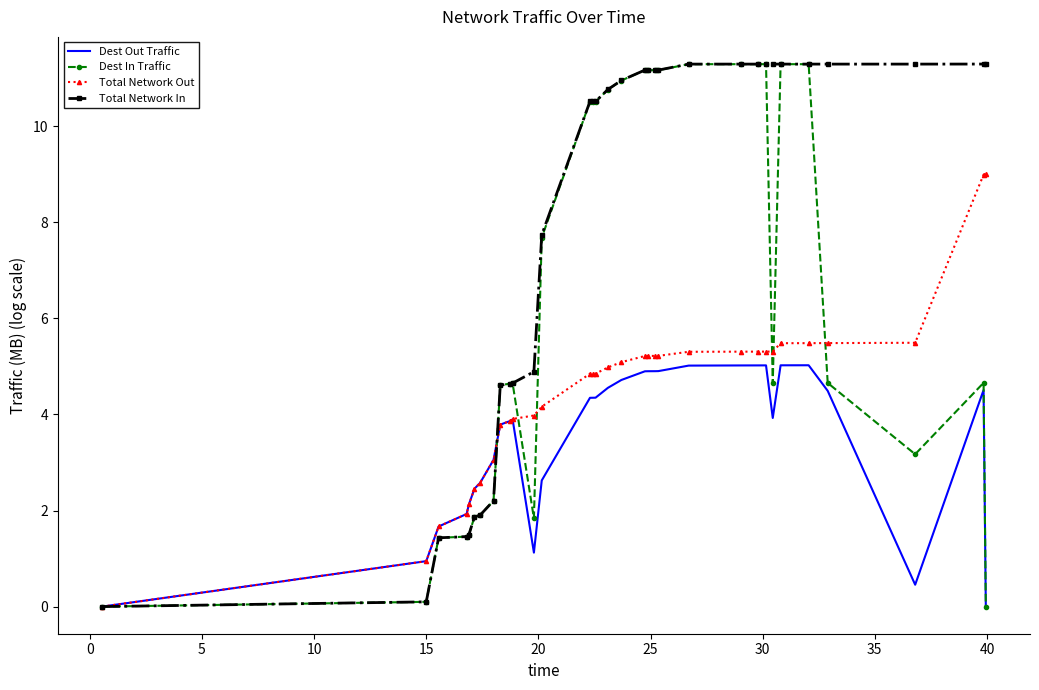

Which series has the largest total across all categories?

Total Network In